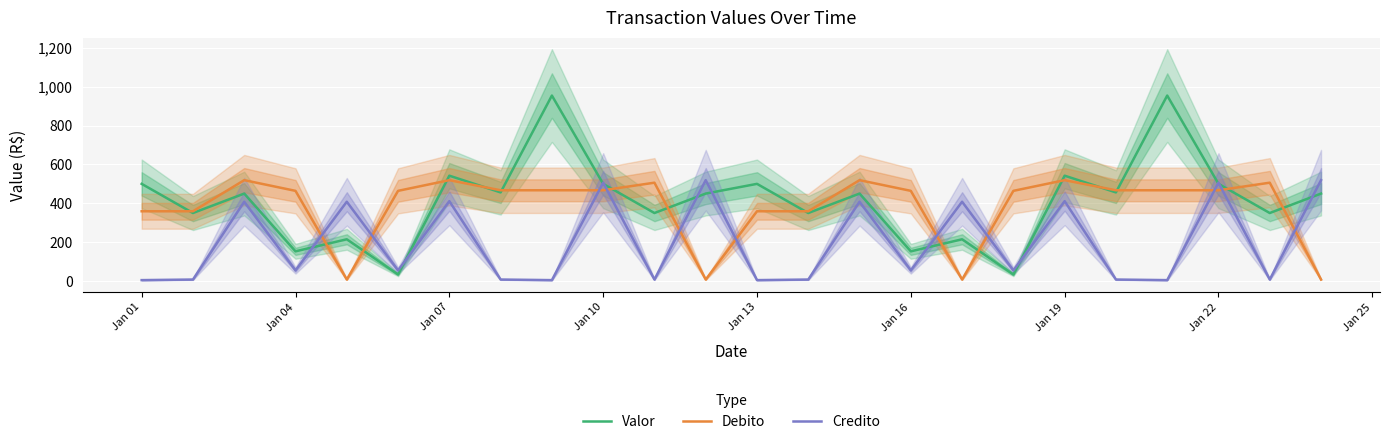

What is the highest value of the Valor series?

954